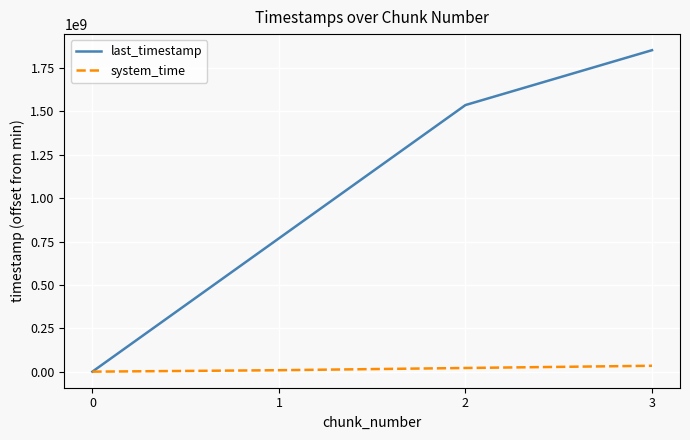

How many categories are shown in the chart?

4